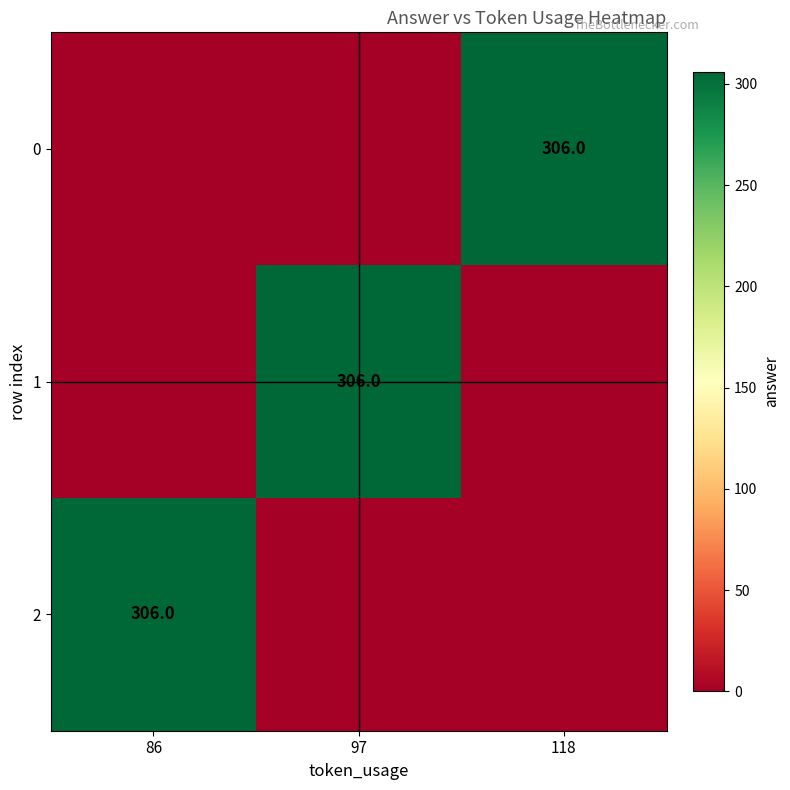

The value of 2 at 86 is 400. True or false?

False